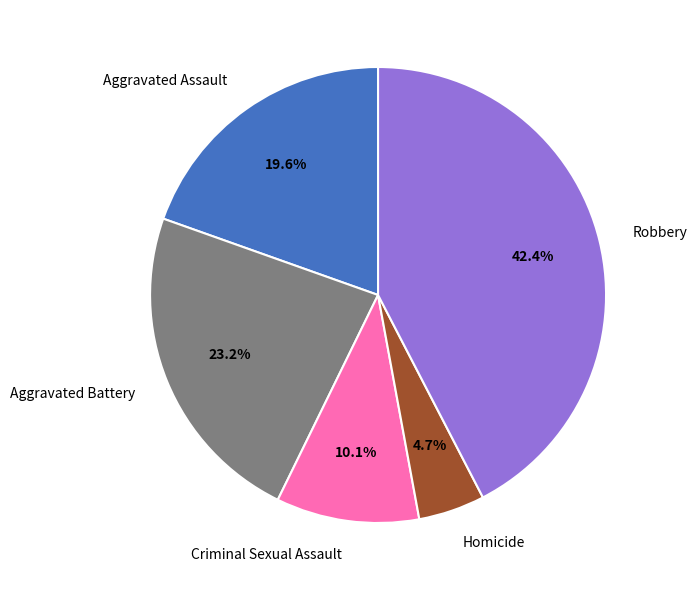

To the nearest percent, what is the difference between the Robbery and Aggravated Assault slice percentages?

23%